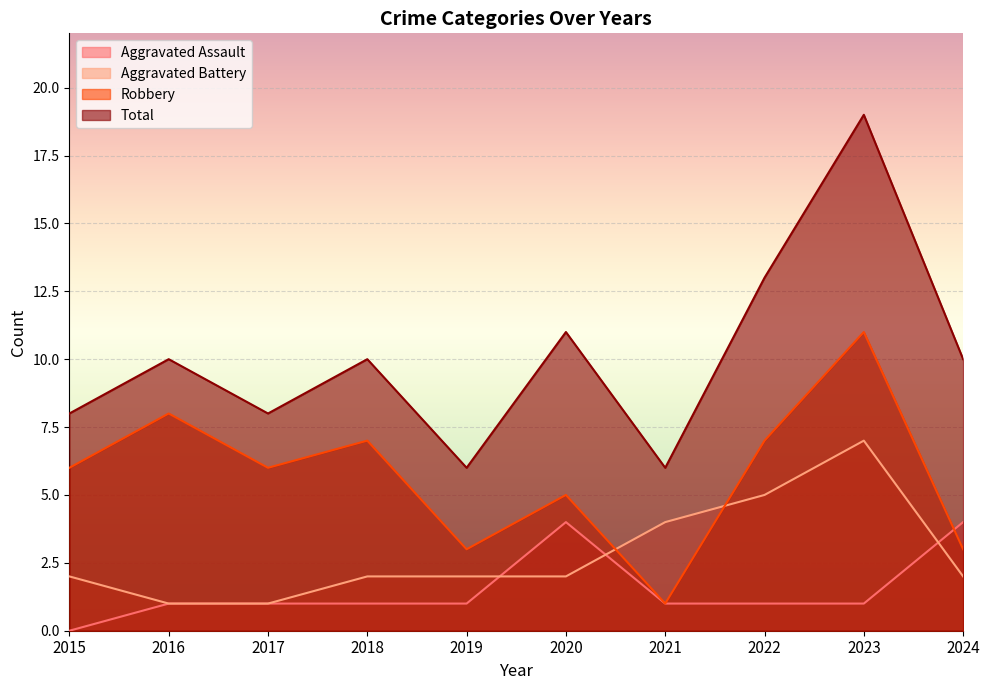

List the series in order of their peak value, lowest first.

Aggravated Assault, Aggravated Battery, Robbery, Total